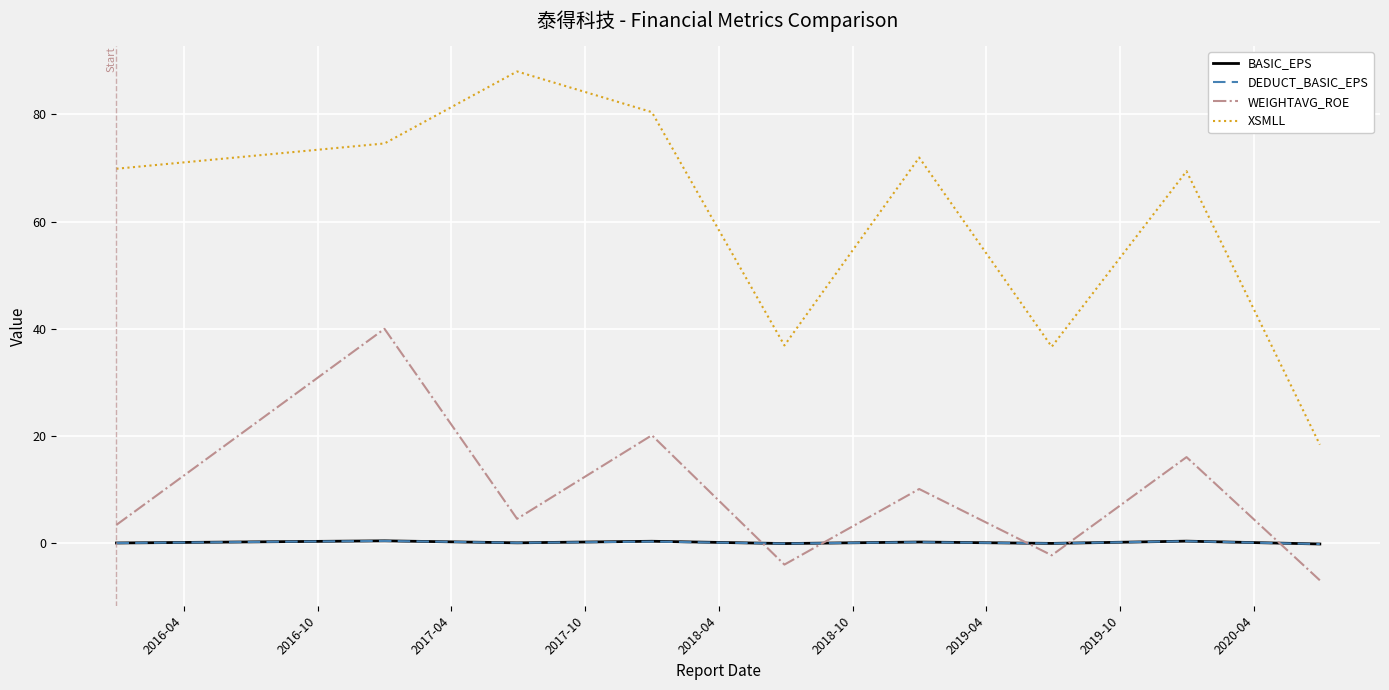

Which series has the largest total across all categories?

XSMLL